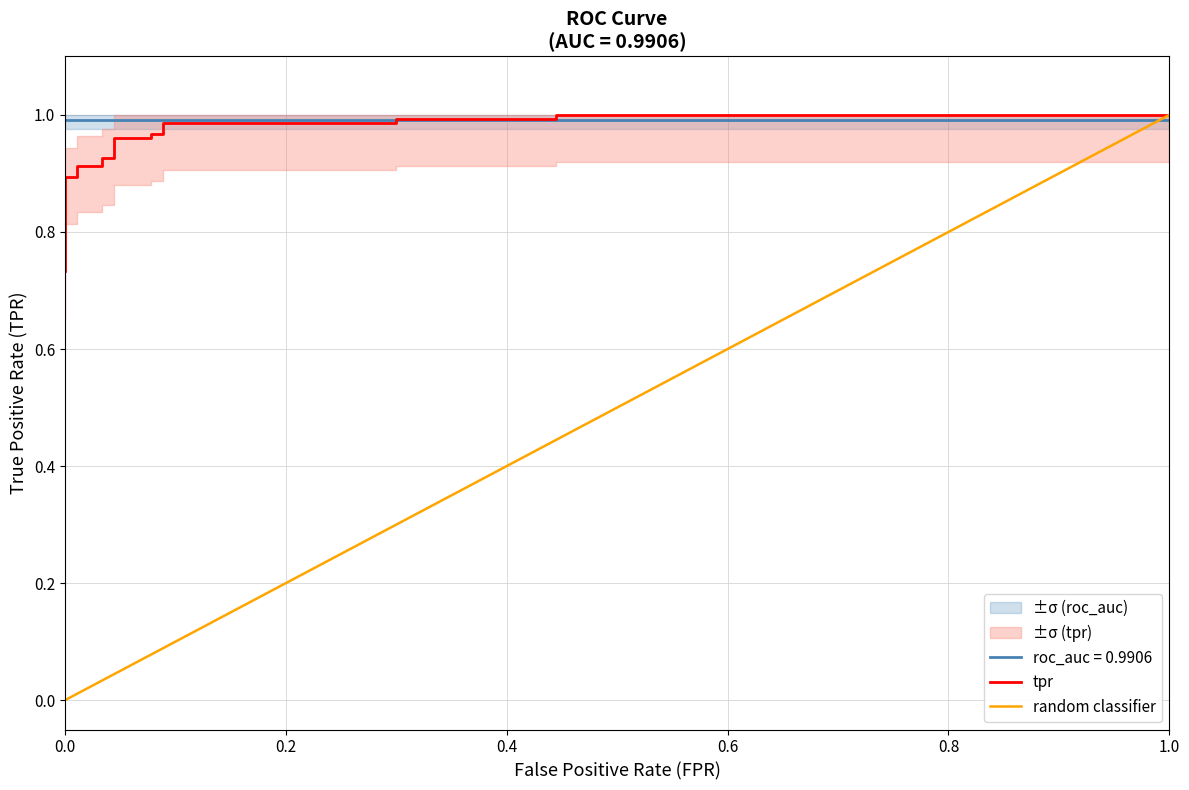

True or false: fpr has a value of 0.0 at 5.

False